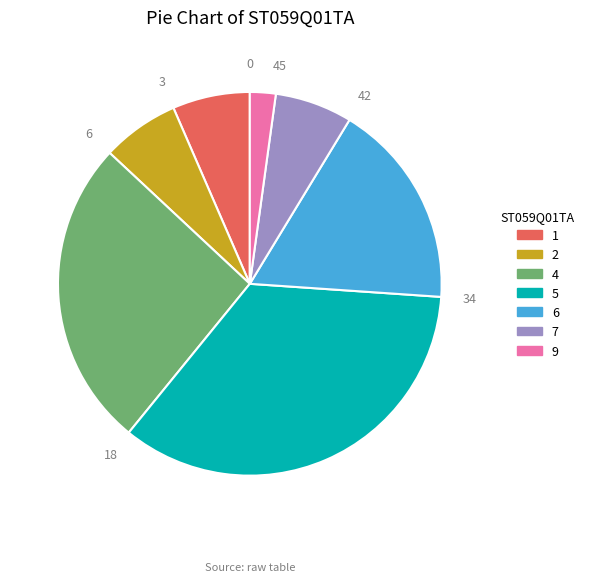

Approximately how many times larger is the value at 1 compared to 9?

3.0